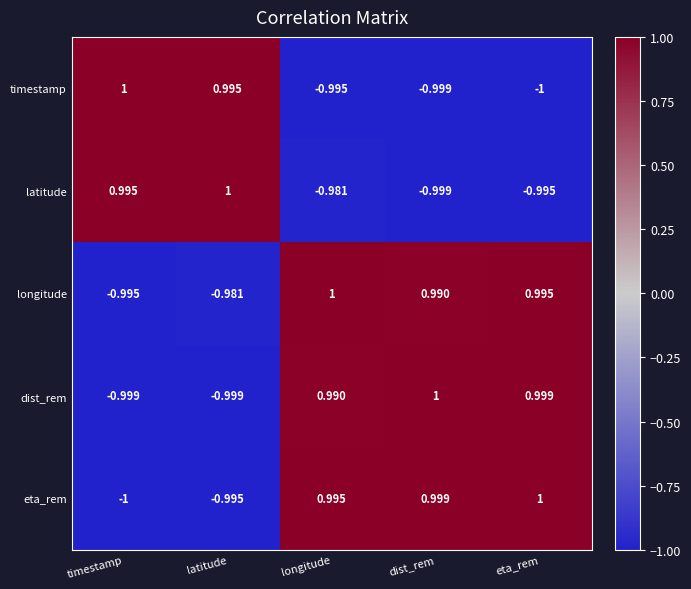

List the labels in order of latitude value, largest first.

latitude, timestamp, longitude, eta_rem, dist_rem